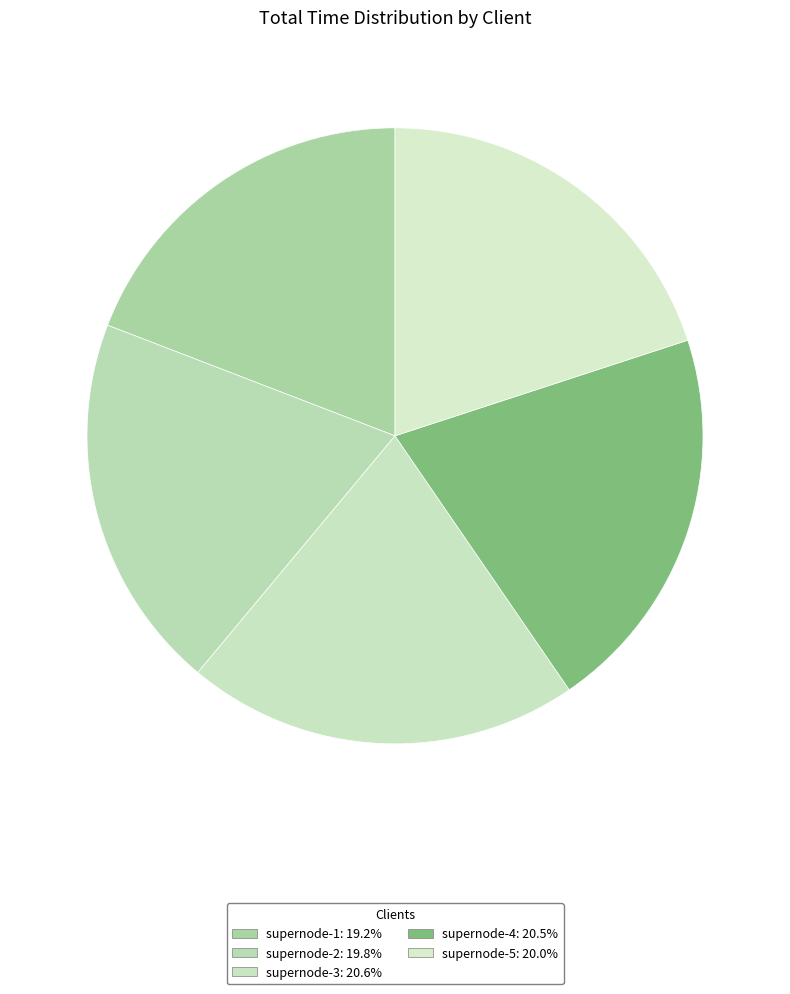

What percentage is the supernode-5 slice, to the nearest percent?

20%